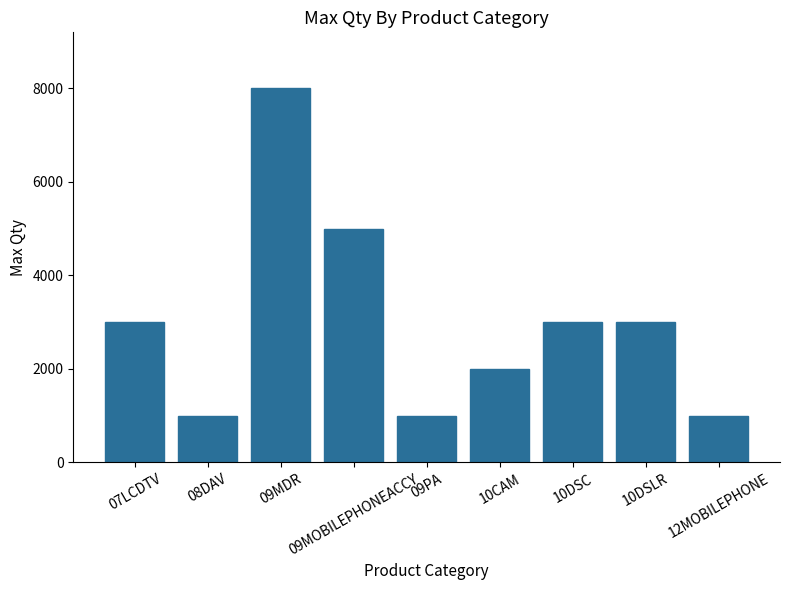

What is the minimum value shown in the chart?

999